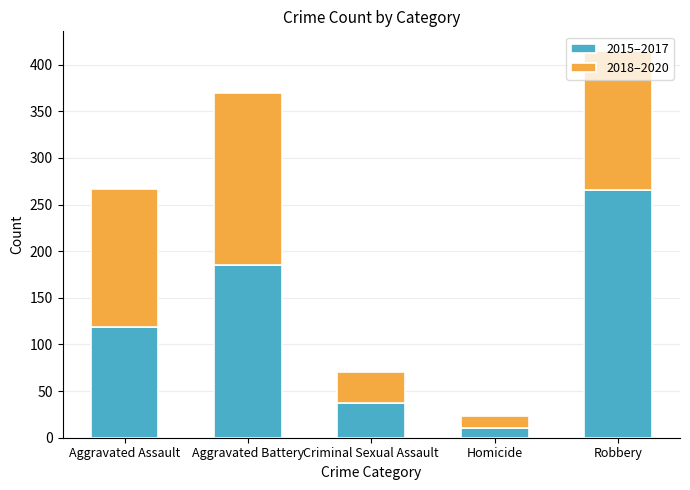

What is the sum of all 2015–2017 values?

617